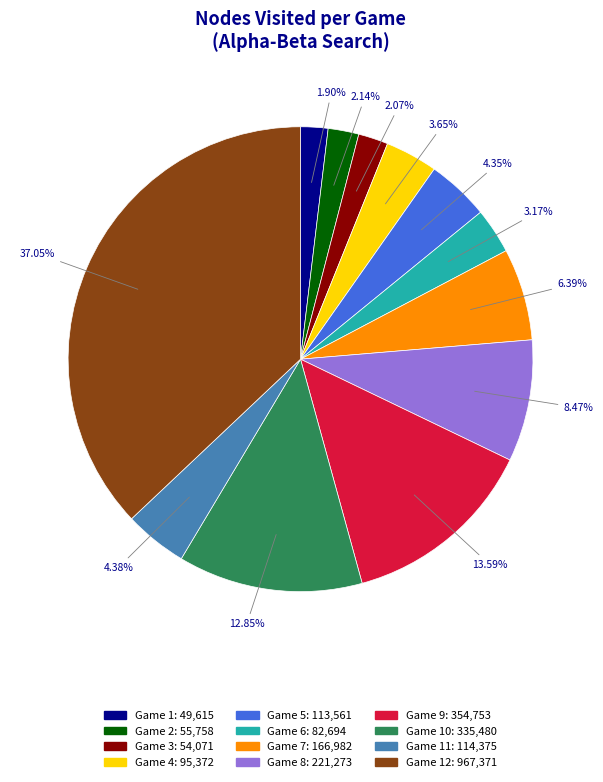

Is there any slice that represents more than half of the pie?

No